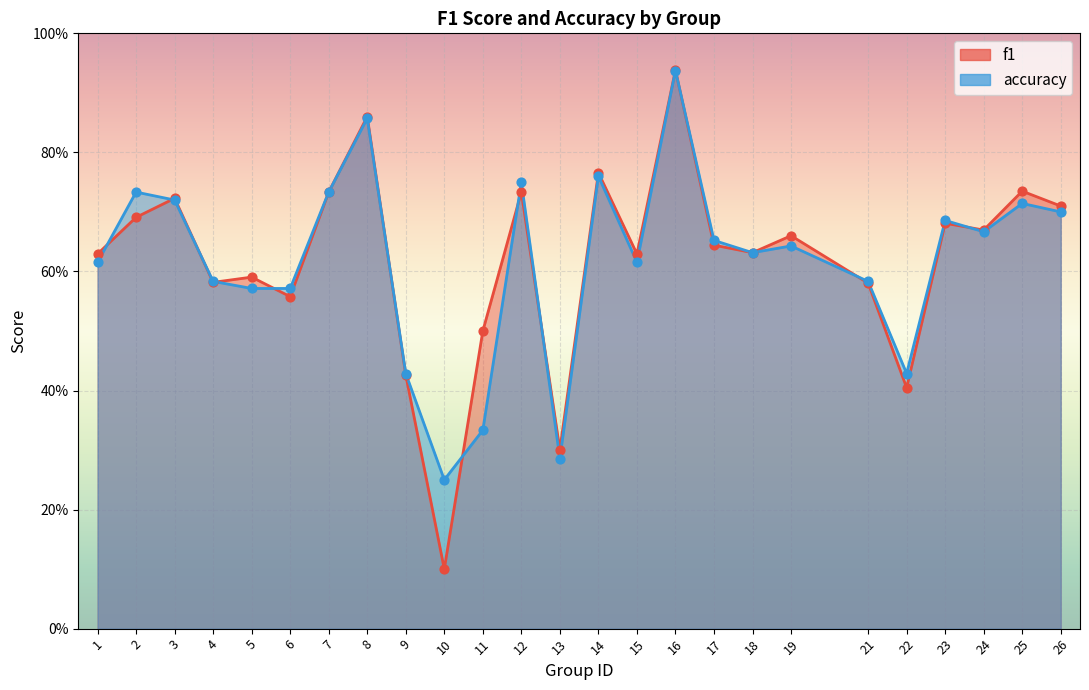

Which series reaches the maximum Y coordinate?

f1